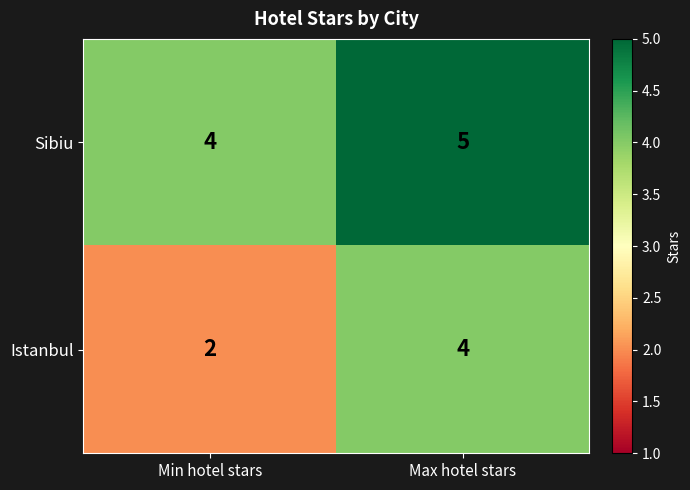

Which series has the largest total across all categories?

Sibiu